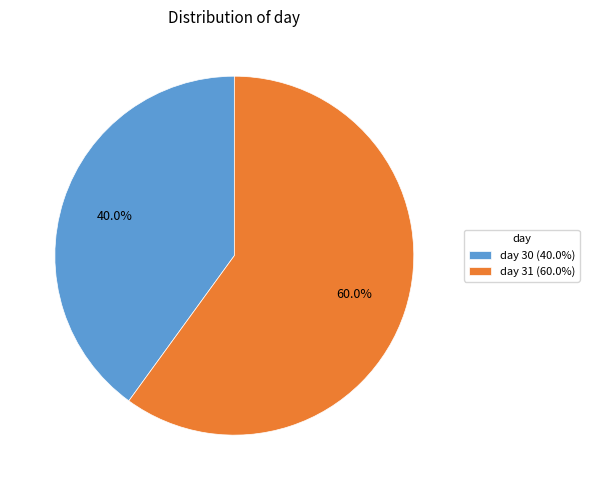

To the nearest percent, what is the difference between the largest and smallest slice percentages?

20%